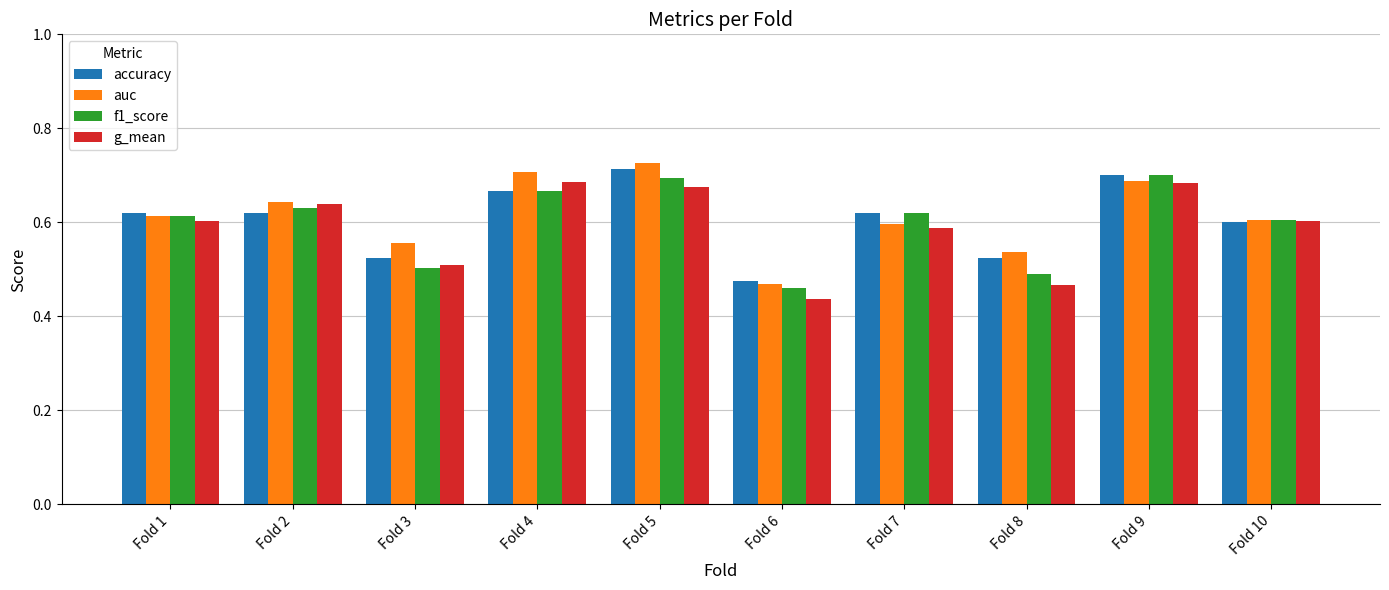

The accuracy series shows 0.9 at Fold 10. True or false?

False